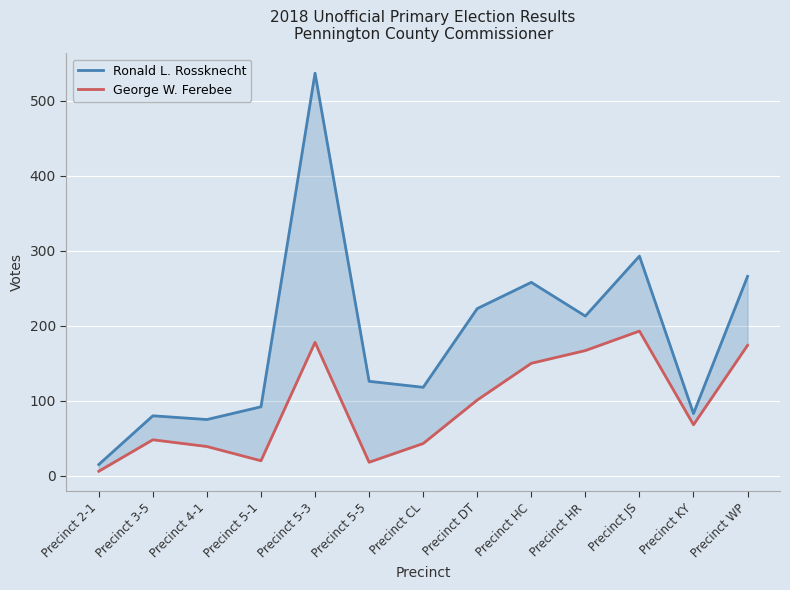

What is the label of the 6th point from the left?

Precinct 5-5